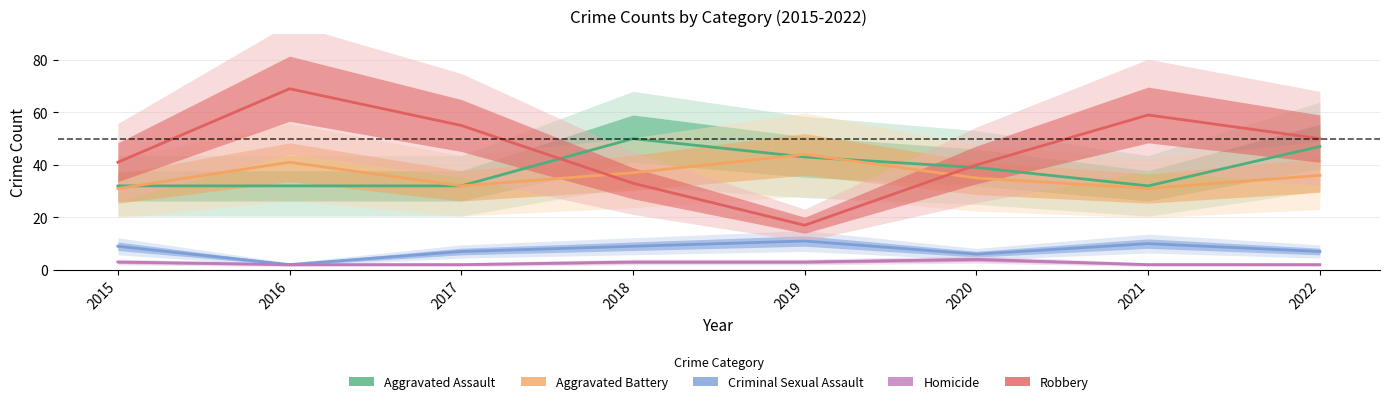

Is it true that Homicide equals 4 at 2020?

True